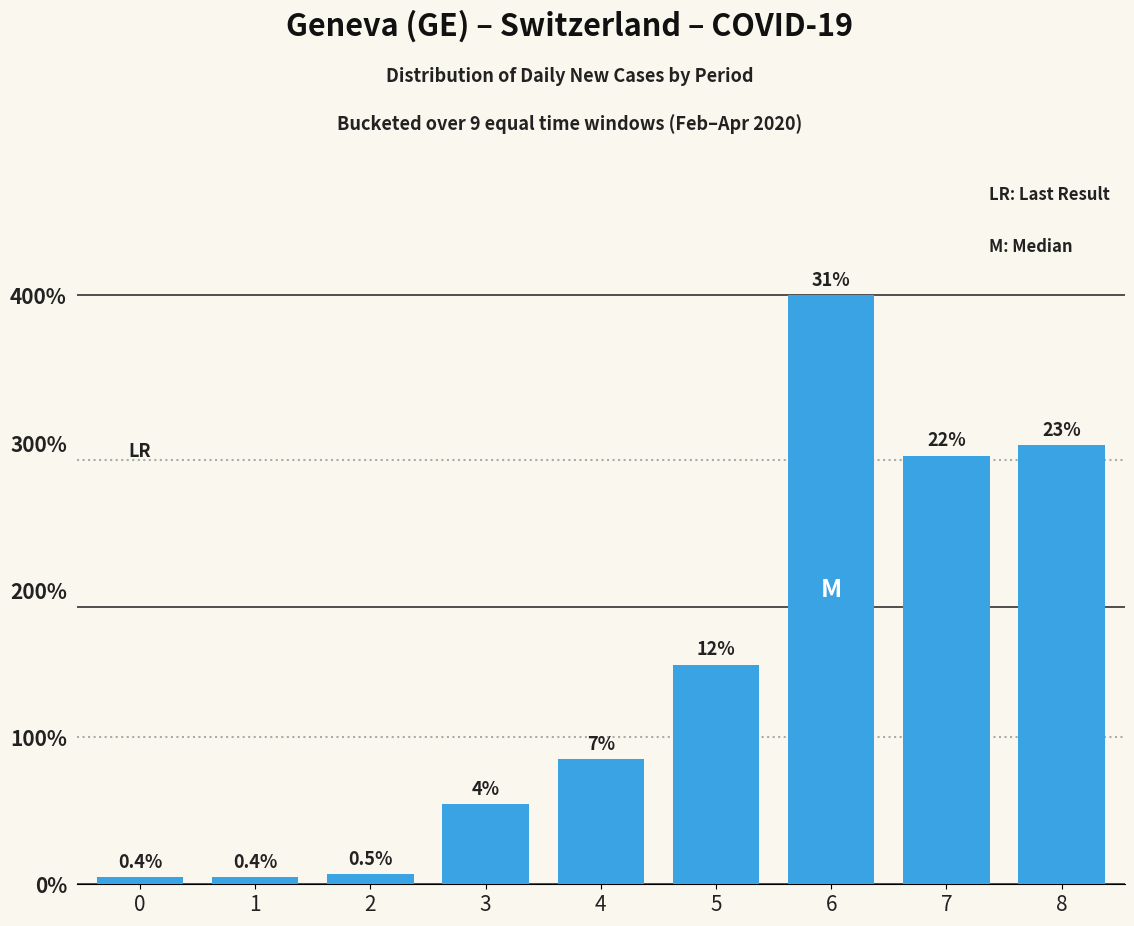

What is the value of the 6th bar from the left?

11.5